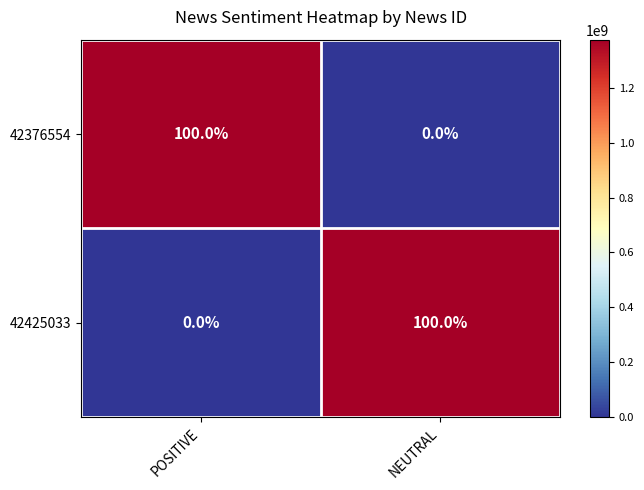

The 42425033 series shows 0 at POSITIVE. True or false?

True